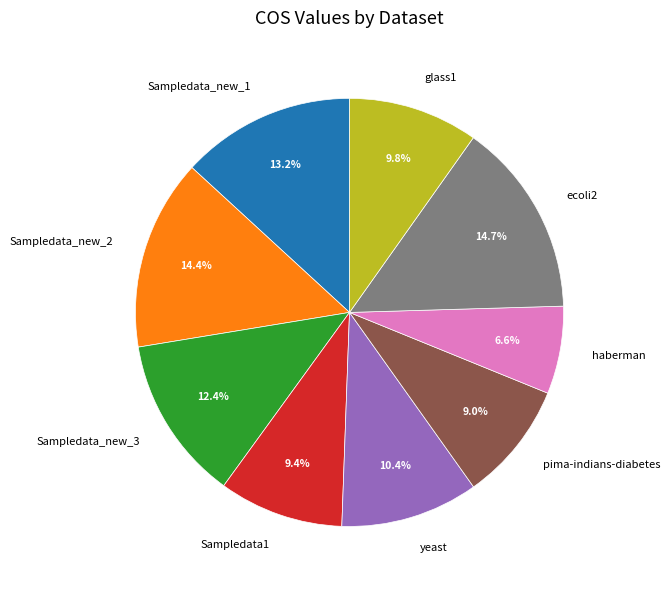

Is it true that Sampledata_new_3 is 12% of the pie?

True